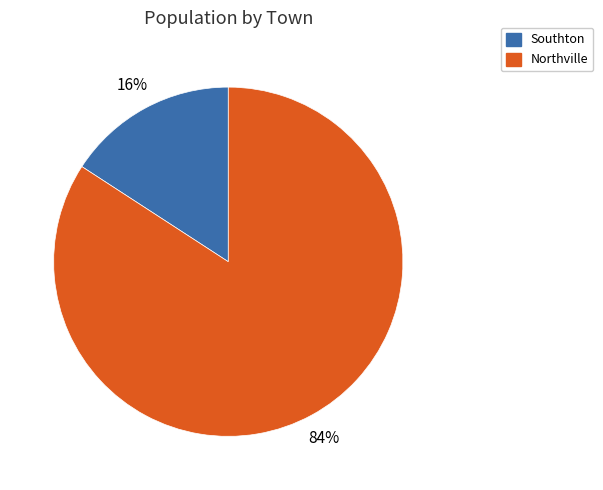

Is the sum of Southton and Northville greater than half?

Yes